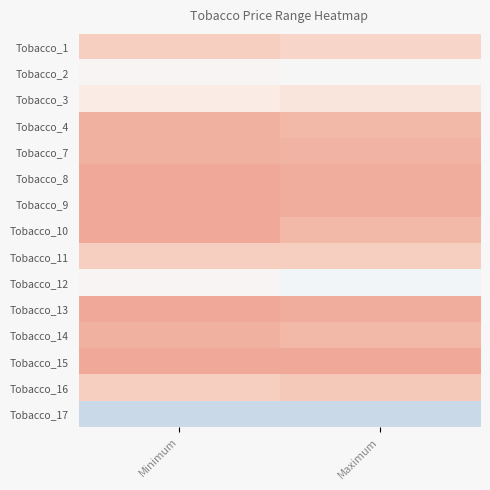

Reading left to right, transcribe all the data shown in this chart.

Tobacco_1: Minimum=0.2	Maximum=0.2
Tobacco_2: Minimum=0.5	Maximum=0.5
Tobacco_3: Minimum=0.4	Maximum=0.3
Tobacco_4: Minimum=0.1	Maximum=0.1
Tobacco_7: Minimum=0.1	Maximum=0.1
Tobacco_8: Minimum=0.0	Maximum=0.0
Tobacco_9: Minimum=0.0	Maximum=0.0
Tobacco_10: Minimum=0.0	Maximum=0.1
Tobacco_11: Minimum=0.2	Maximum=0.2
Tobacco_12: Minimum=0.5	Maximum=0.6
Tobacco_13: Minimum=0.0	Maximum=0.0
Tobacco_14: Minimum=0.1	Maximum=0.1
Tobacco_15: Minimum=0.0	Maximum=0.0
Tobacco_16: Minimum=0.2	Maximum=0.2
Tobacco_17: Minimum=1.0	Maximum=1.0